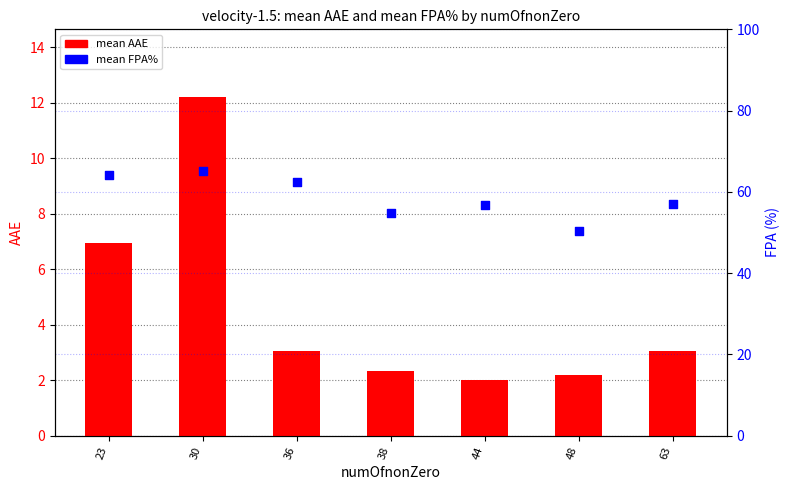

What are all the series names shown in the legend?

mean AAE, mean FPA%